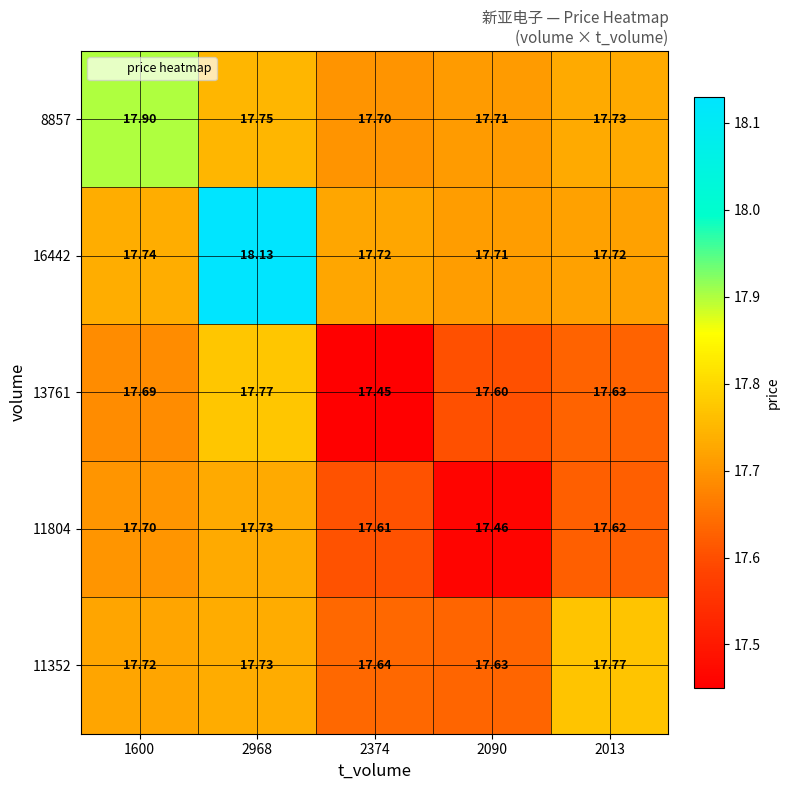

Is the value of 11352 at 2013 greater than the value of 11804 at 2374?

Yes